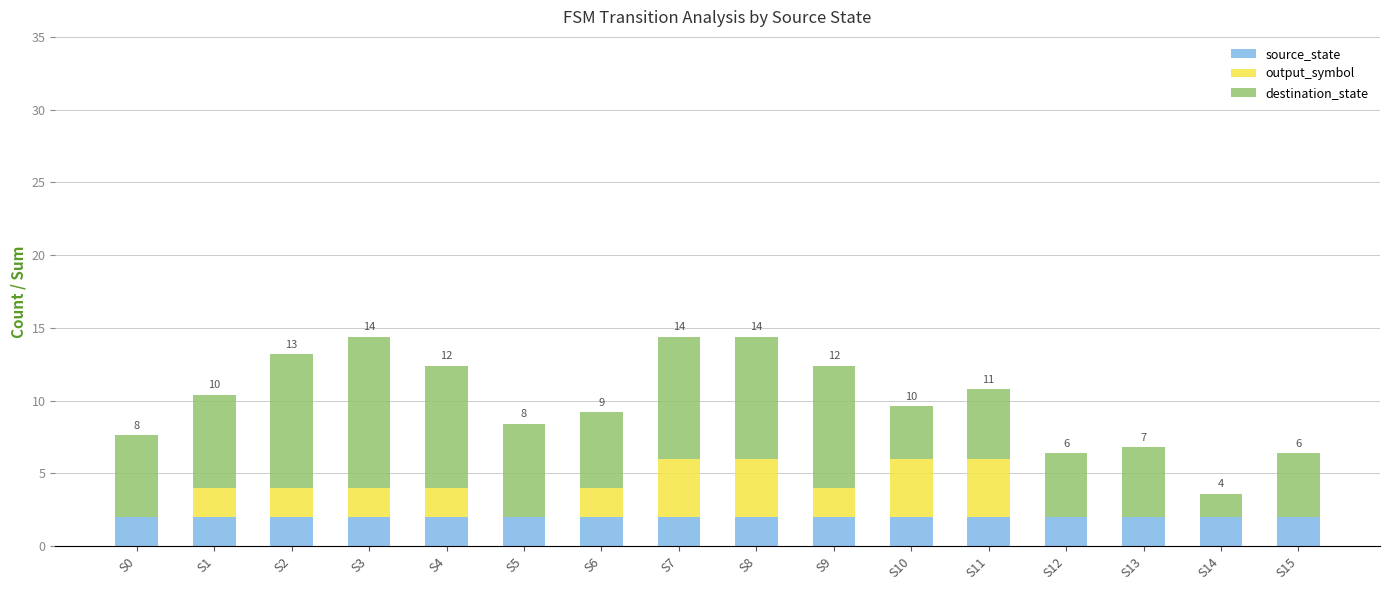

What are all the series names shown in the legend?

source_state, output_symbol, destination_state